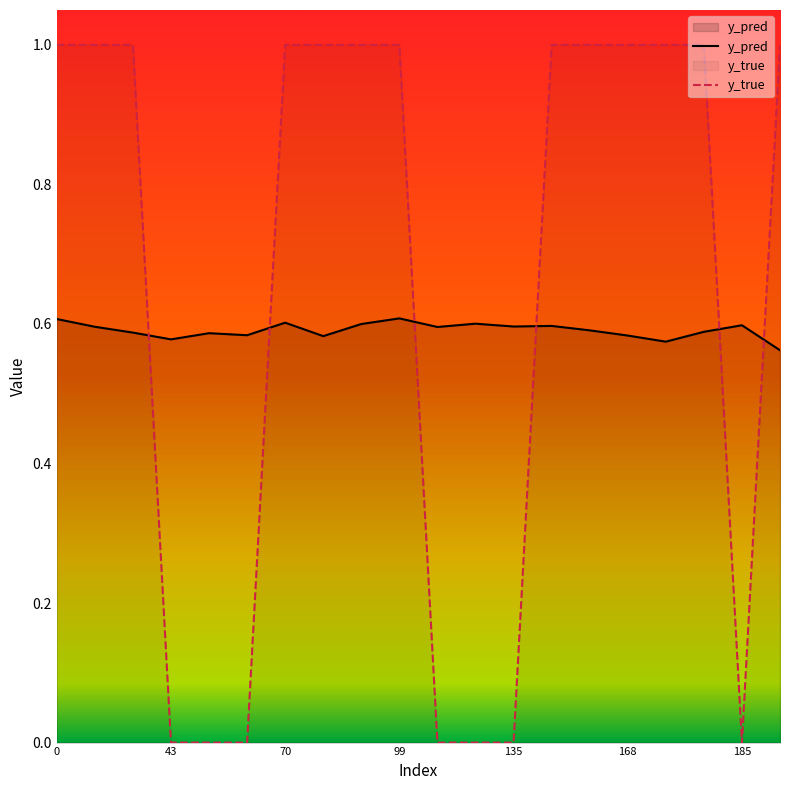

What is the difference between the maximum and second lowest values in the y_true series?

1.0